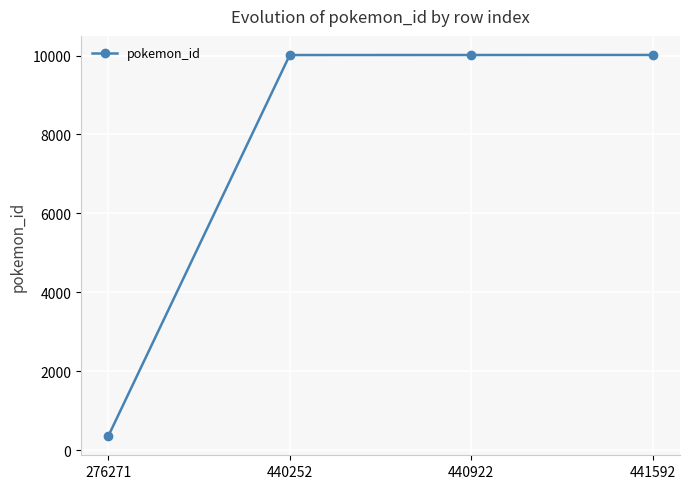

What is the ratio of the value at 440252 to the value at 441592?

1.0